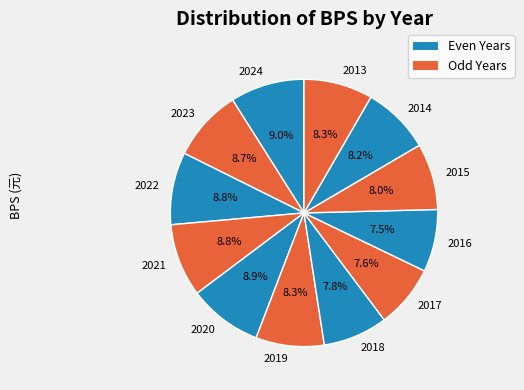

What percentage is the 2021 slice, to the nearest percent?

9%